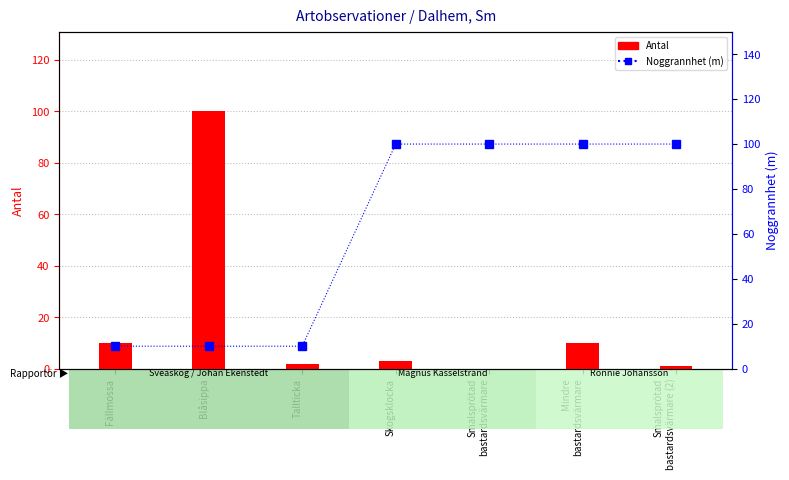

The value of Antal at Skogsklocka is 3. True or false?

True